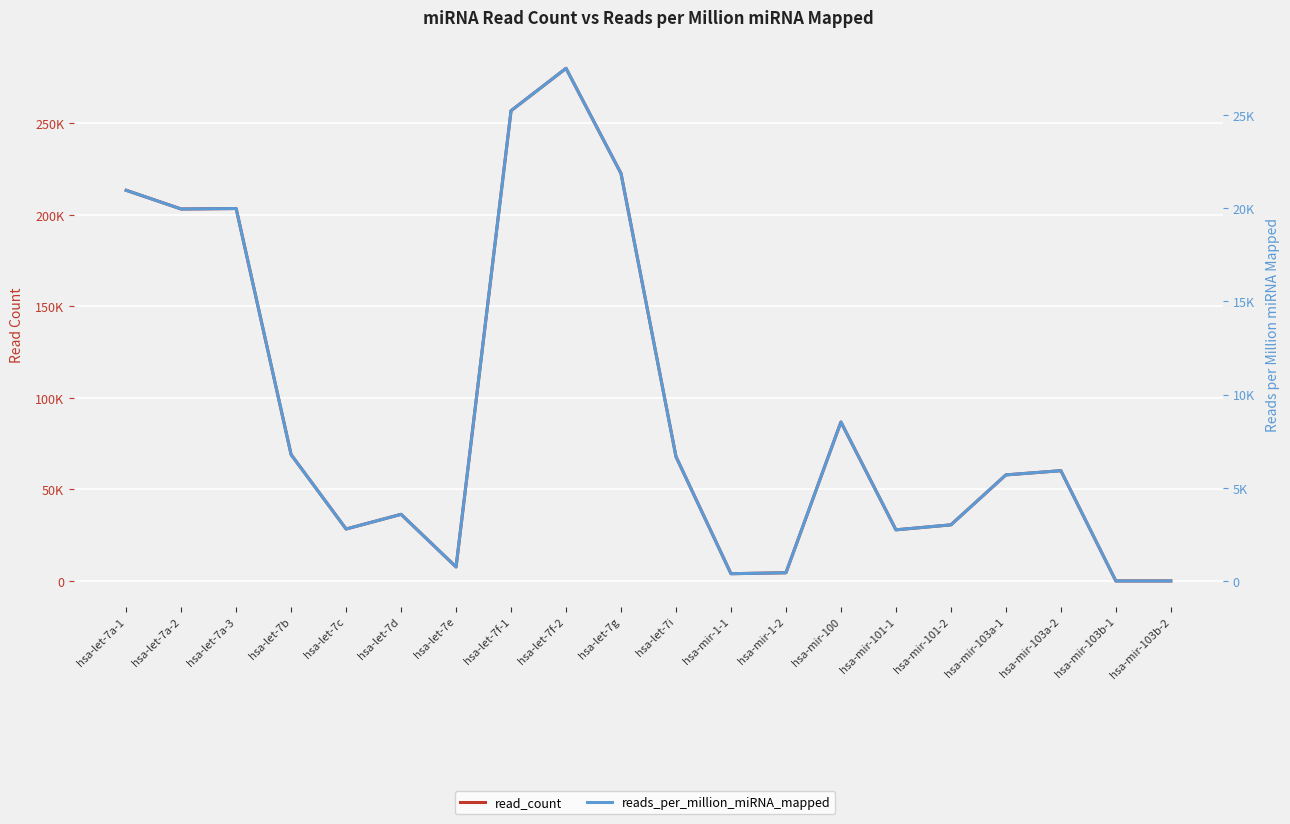

At how many categories does at least one series exceed 42175?

11